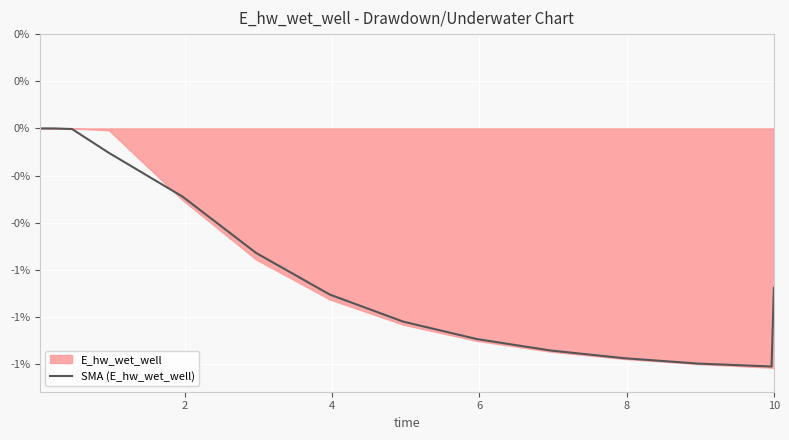

Is it true that the value at 9 is -1.1?

True